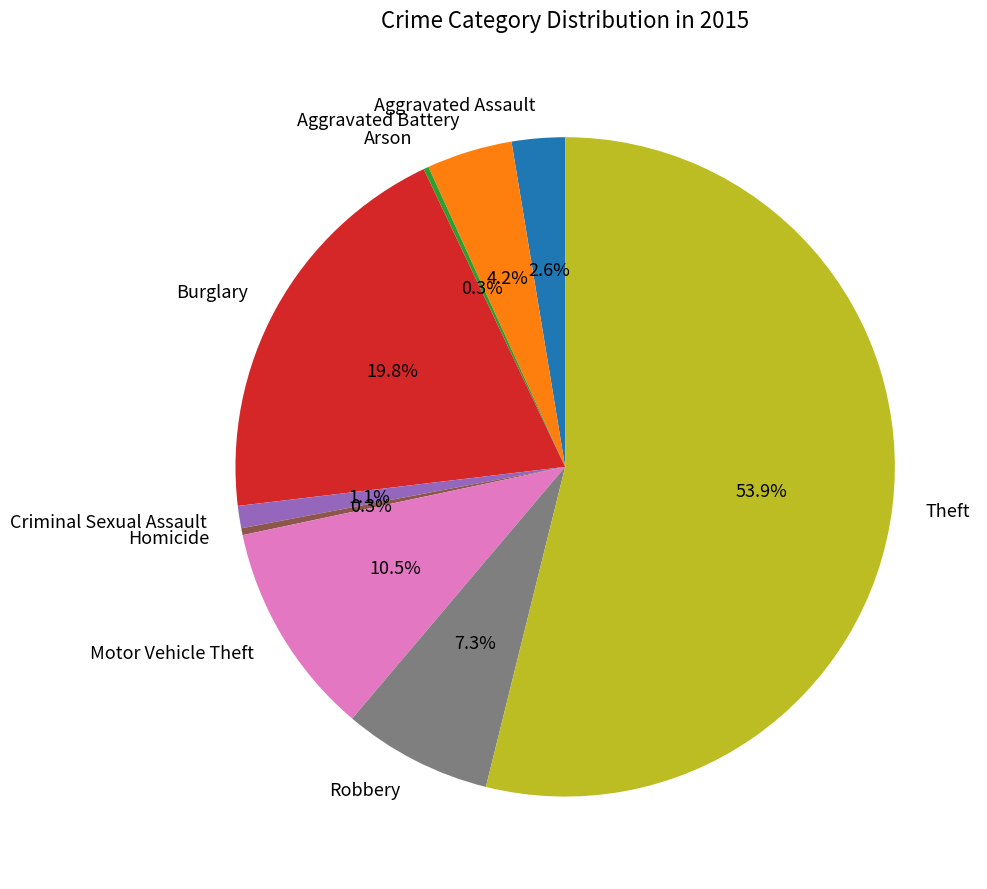

What is the majority slice?

Theft